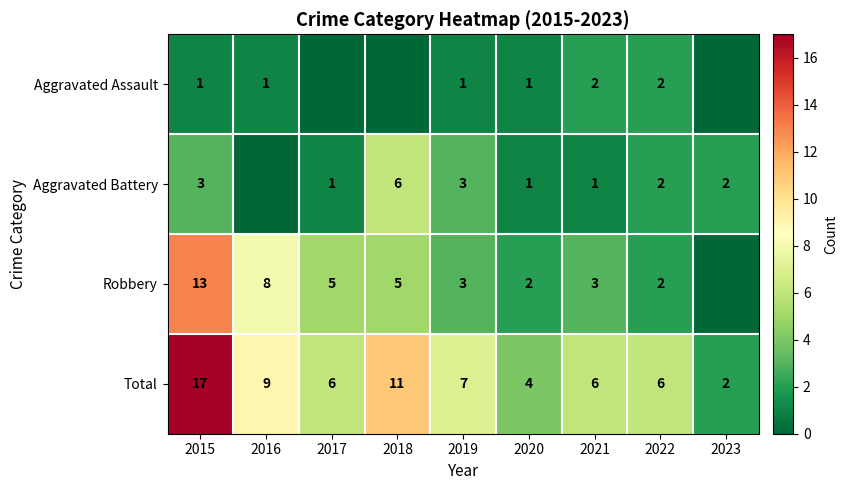

At which label does Total reach its peak?

2015